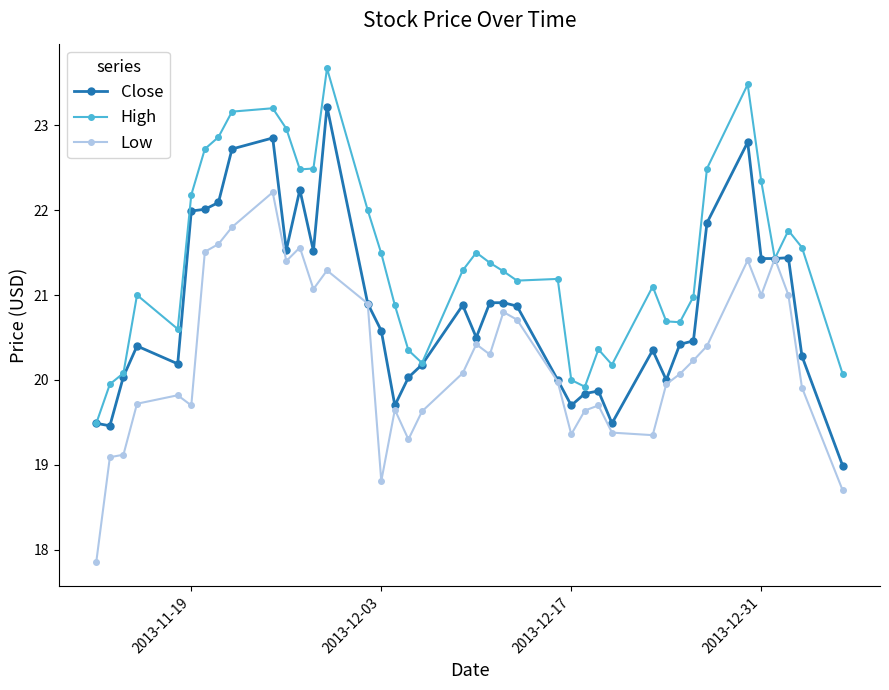

What is the value of the Close point at the 14th from the left?

23.2